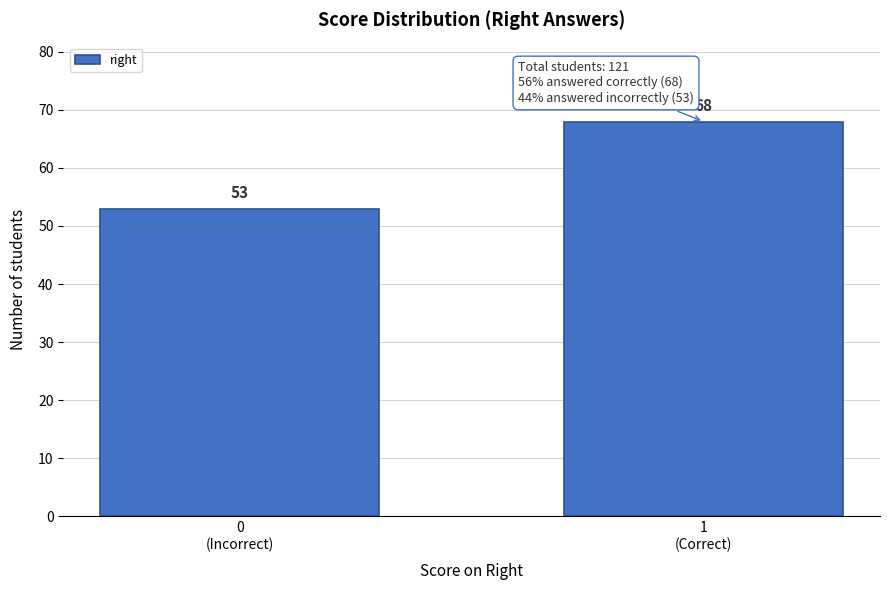

Reading right to left, extract all data points from this chart.

68	53